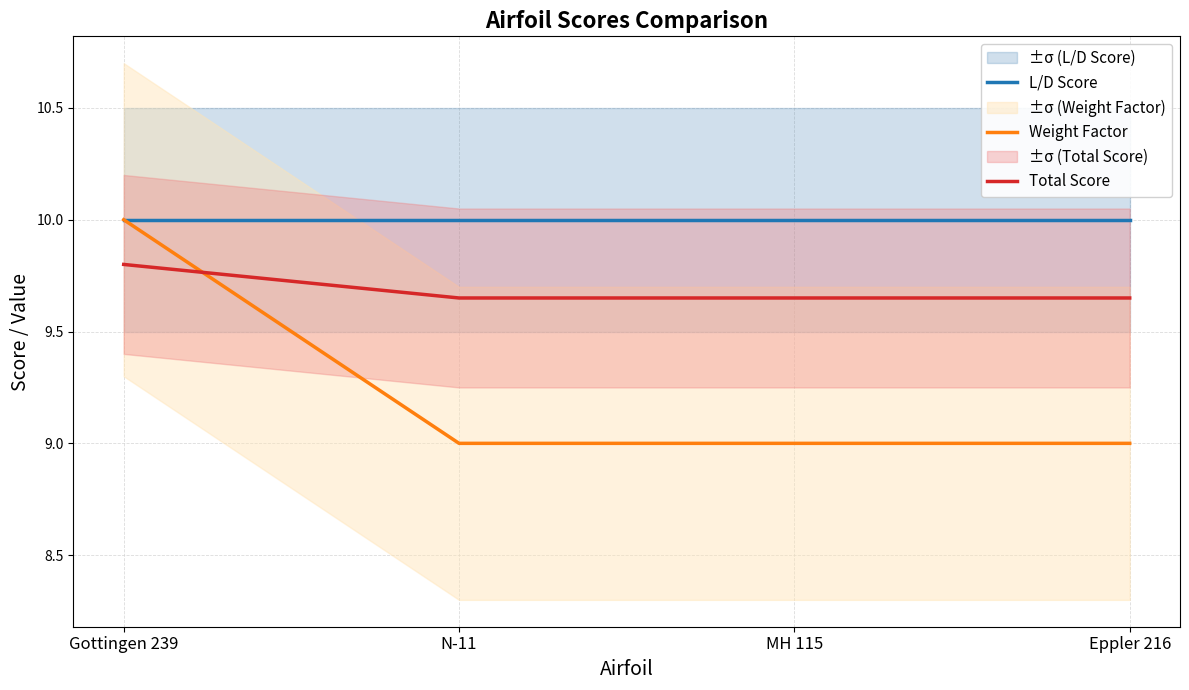

At which category is the sum across all series the highest?

Gottingen 239